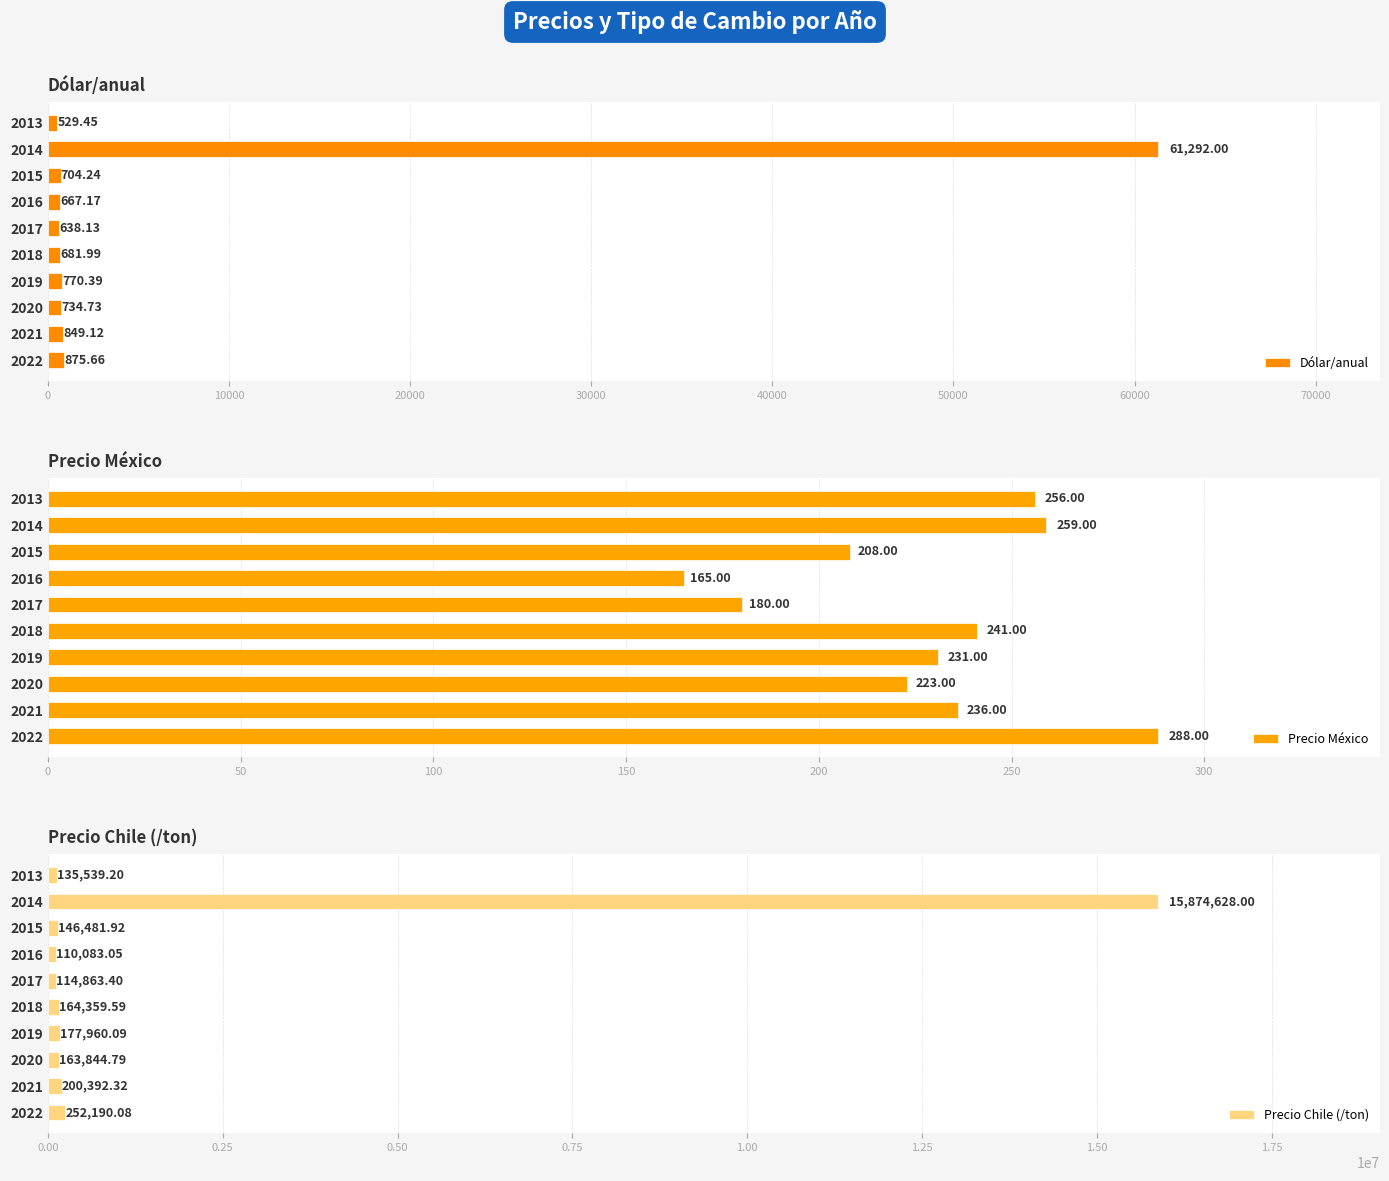

At which label is Dólar/anual closest to 30910?

2022